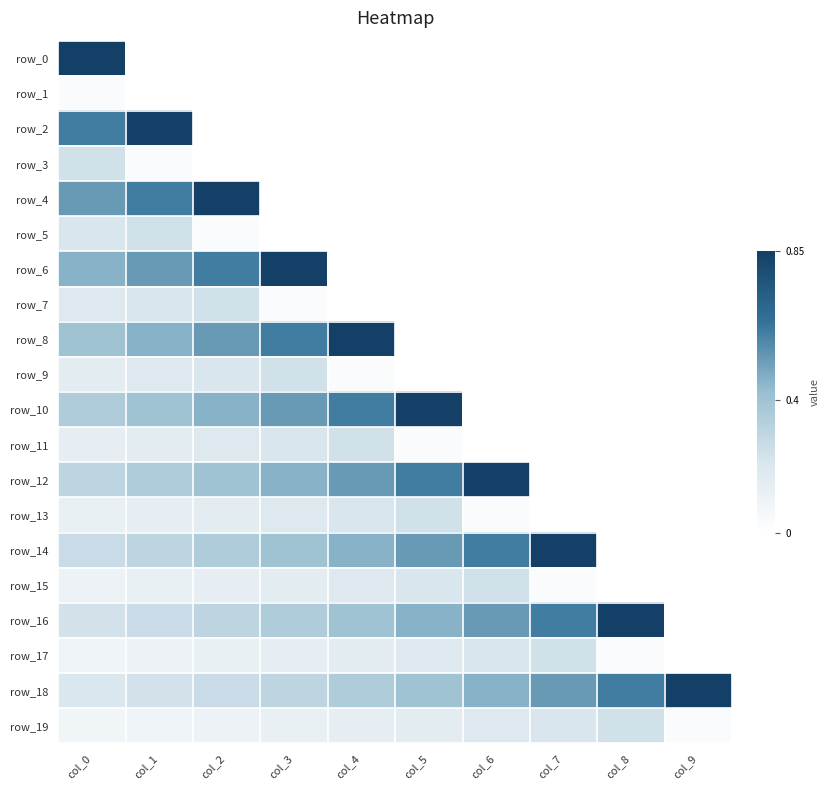

Count the row_14 values in the range 0 to 1.

10